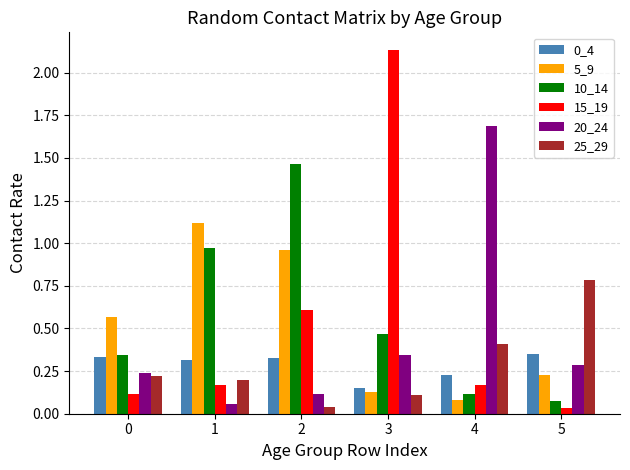

Which series changed the most between 0 and 5?

25_29